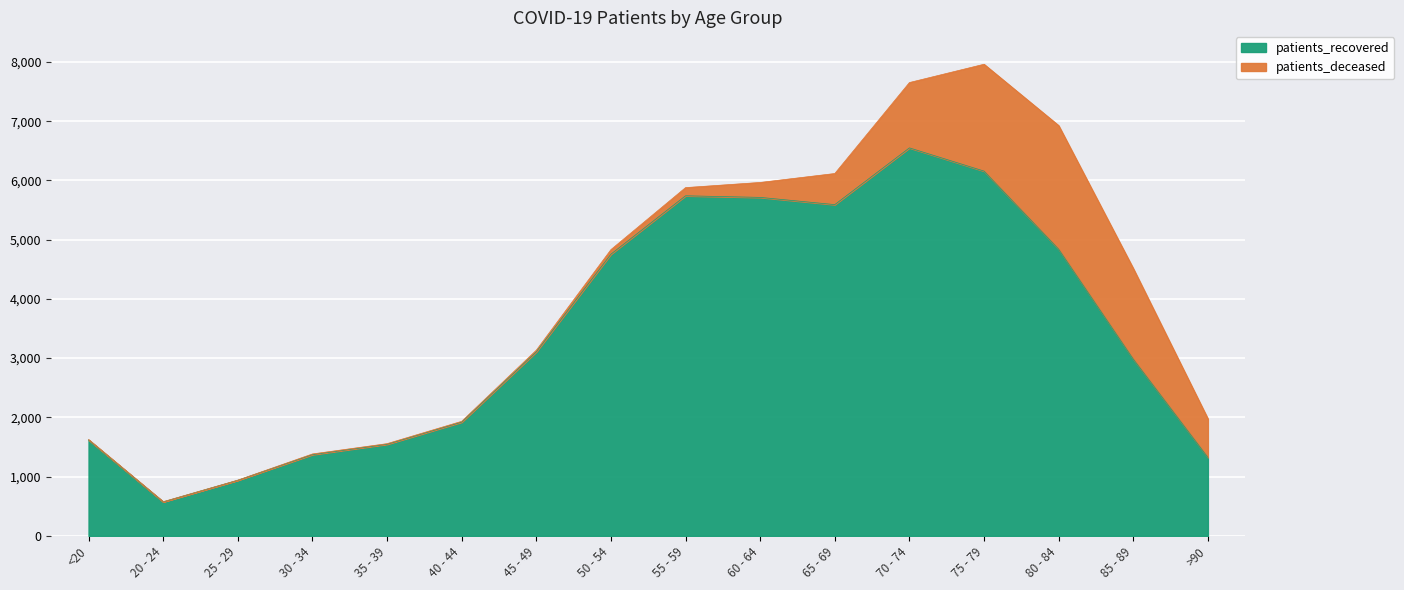

The chart shows a value of 1324 at >90. True or false?

True